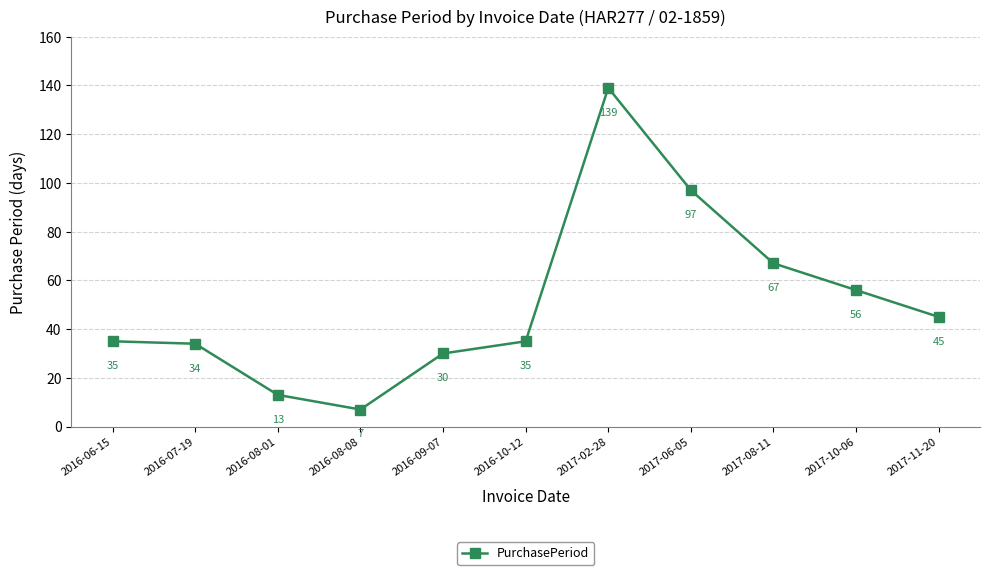

At which label is the value closest to 73?

2017-08-11